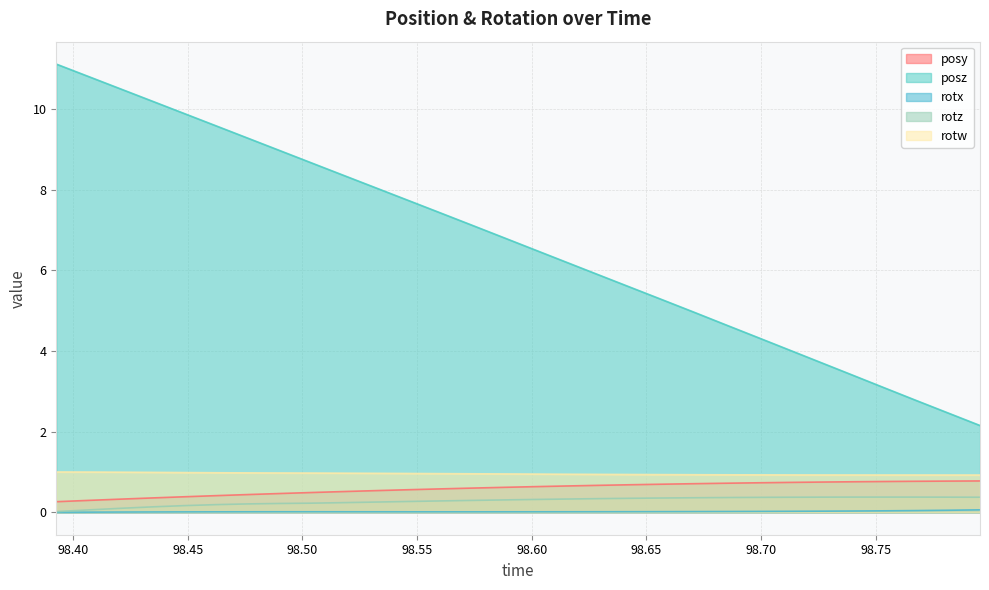

What is the difference between the maximum and minimum values in the rotw series?

0.1